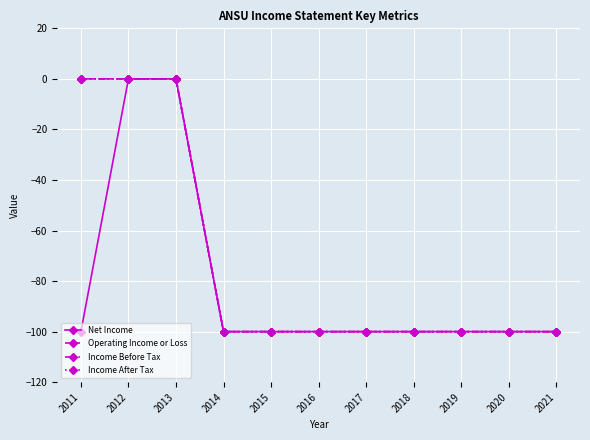

True or false: Income Before Tax and Net Income intersect in this chart.

False